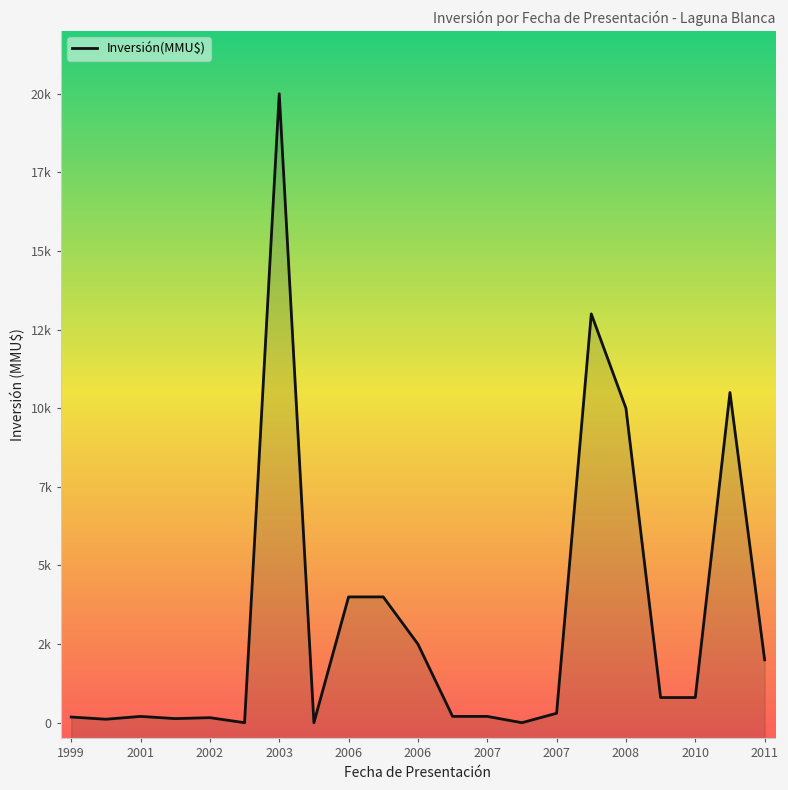

How many series are shown in this chart?

1